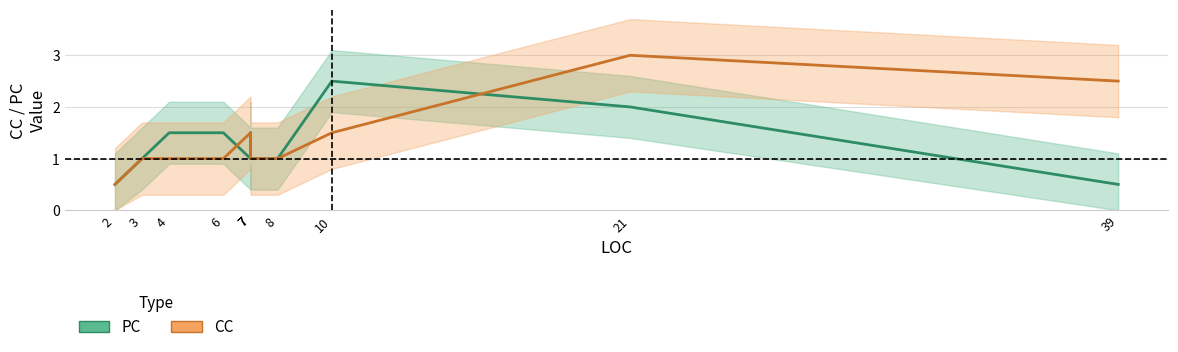

At which category does the chart reach its peak across all series?

21